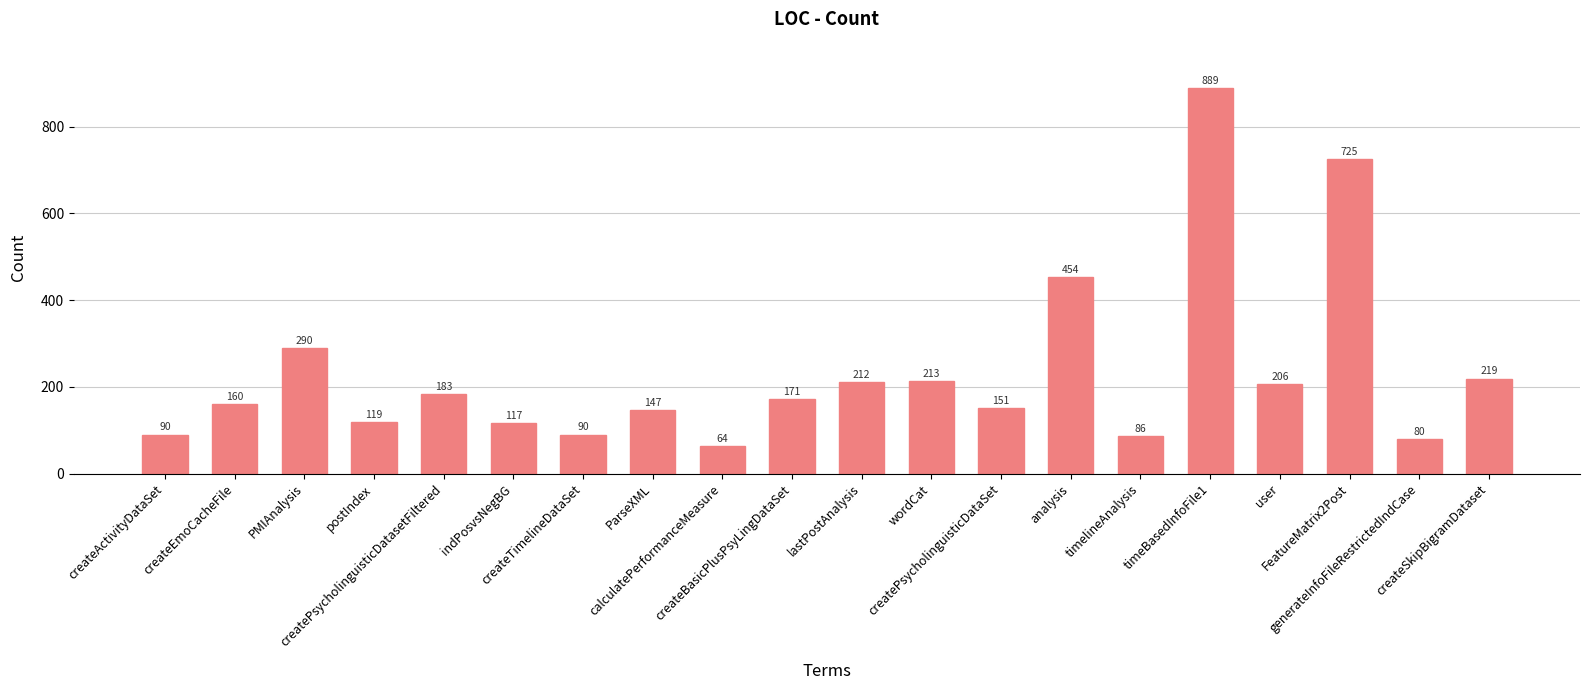

Read the value at user.

206